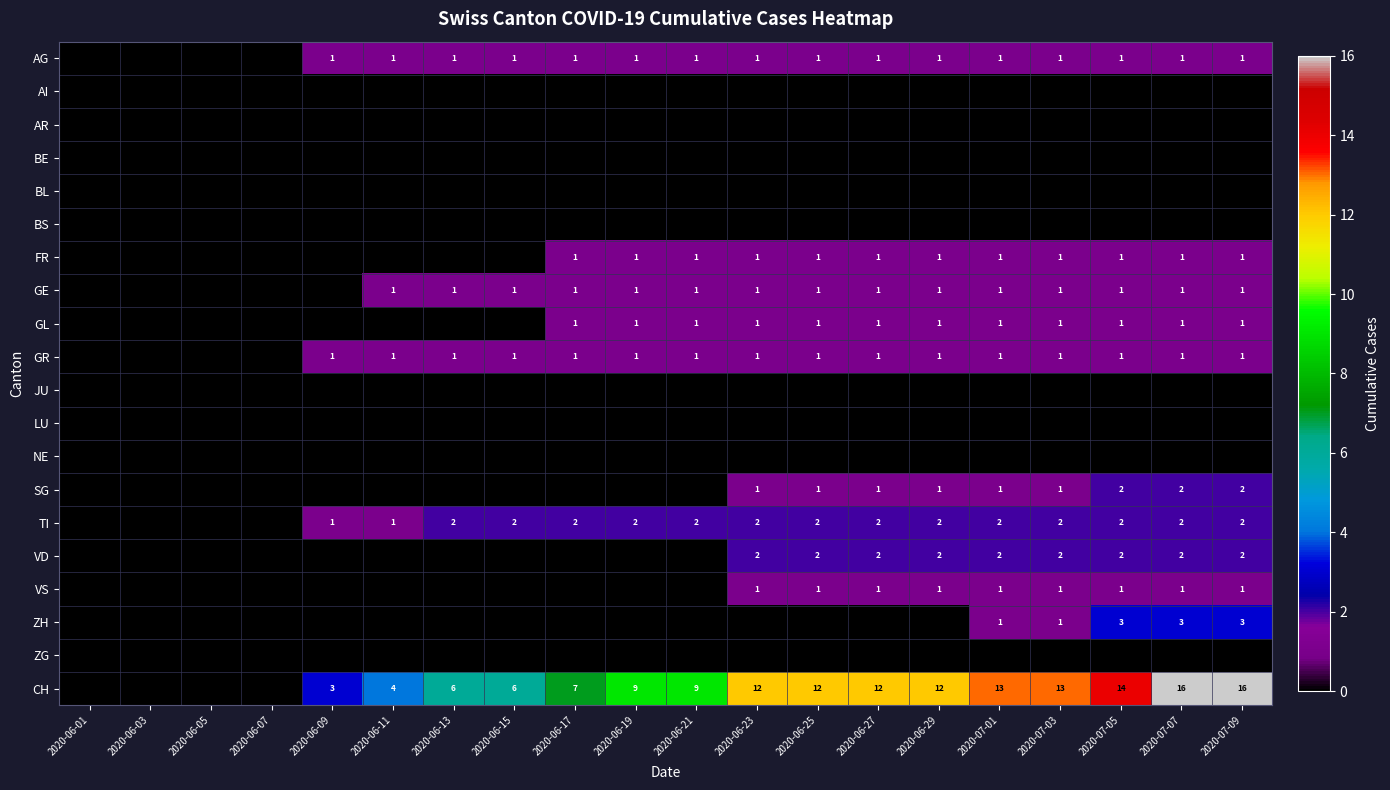

The value of AG at 2020-07-03 is 1. True or false?

True